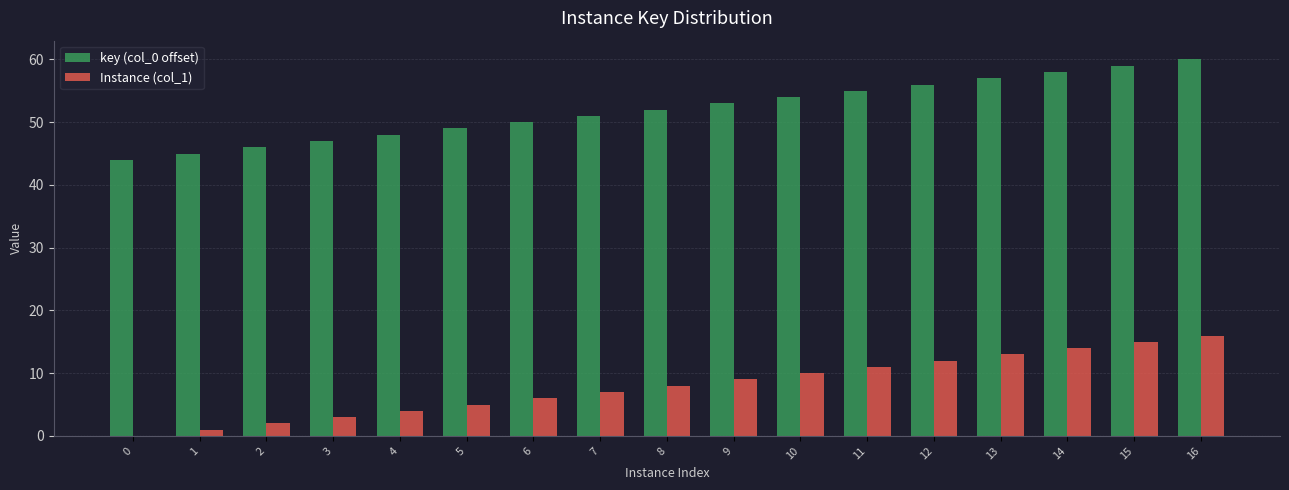

The value of key (col_0 offset) at 5 is 49. True or false?

True